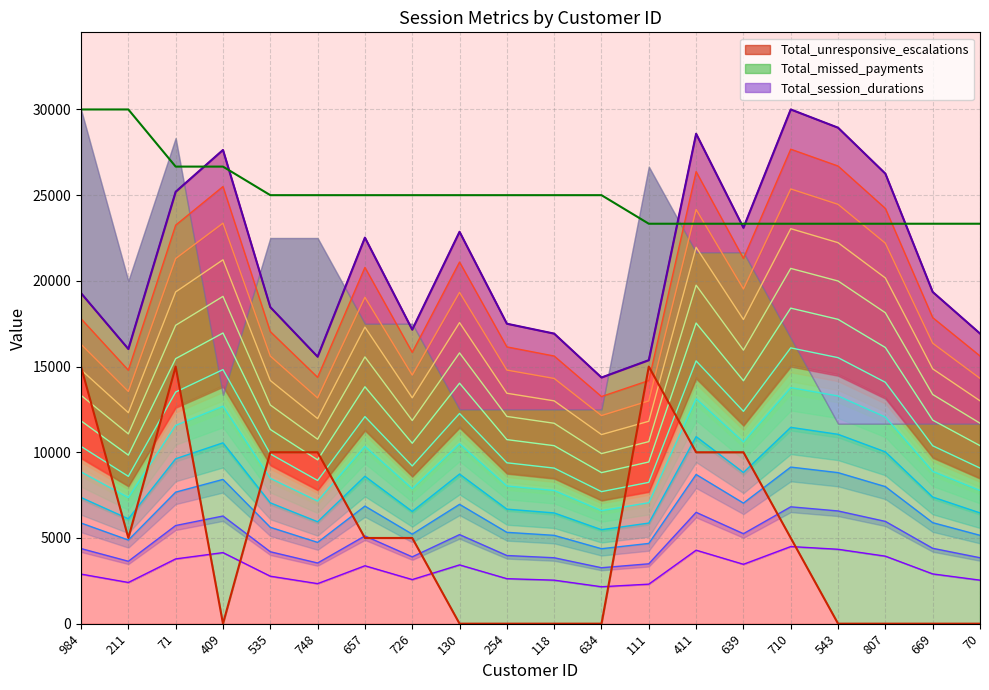

What is the value of the Total_unresponsive_escalations point at the 16th from the left?

5000.0